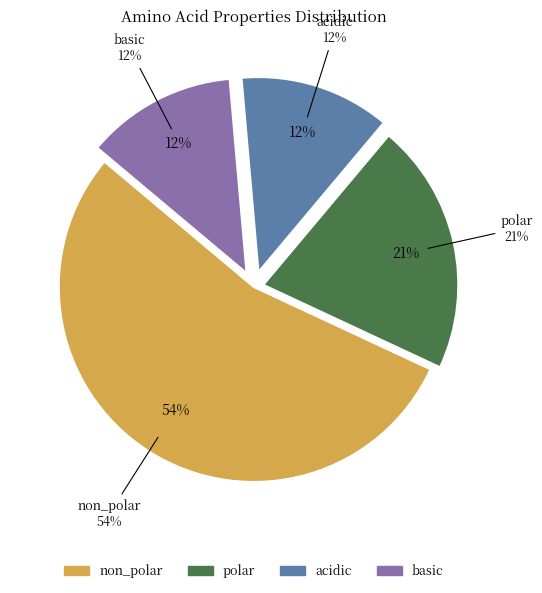

How many slices are in this pie chart?

4